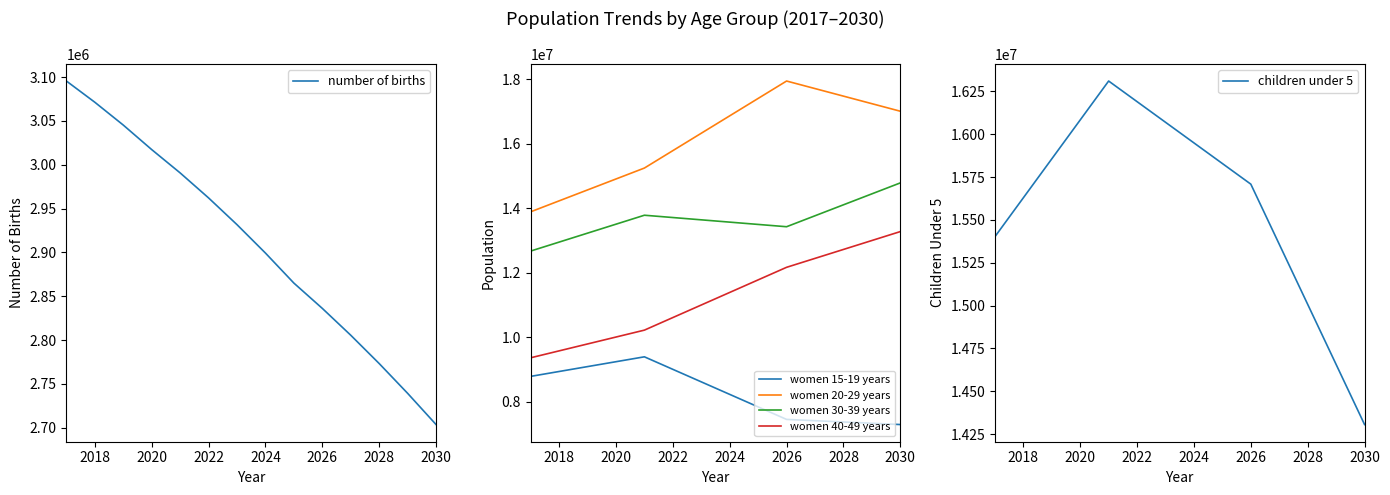

Reading left to right, list all the values displayed in this chart.

number of births: 3095470	3071259	3045241	3017266	2990677	2962144	2931643	2899255	2865008	2836142	2805541	2773236	2739273	2703670
women 15-19 years: 8785700	8937400	9089100	9240800	9392500	9004300	8616100	8227900	7839700	7451500	7411700	7371900	7332100	7292300
women 20-29 years: 13889200	14228400	14567600	14906800	15246000	15785700	16325400	16865100	17404800	17944500	17710400	17476300	17242200	17008100
women 30-39 years: 12671800	12949600	13227400	13505200	13783000	13711700	13640400	13569100	13497800	13426500	13766300	14106100	14445900	14785700
women 40-49 years: 9362400	9576800	9791200	10005600	10220000	10609600	10999200	11388800	11778400	12168000	12445000	12722000	12999000	13276000
children under 5: 15402200	15629400	15856600	16083800	16311000	16190600	16070200	15949800	15829400	15709000	15358200	15007400	14656600	14305800